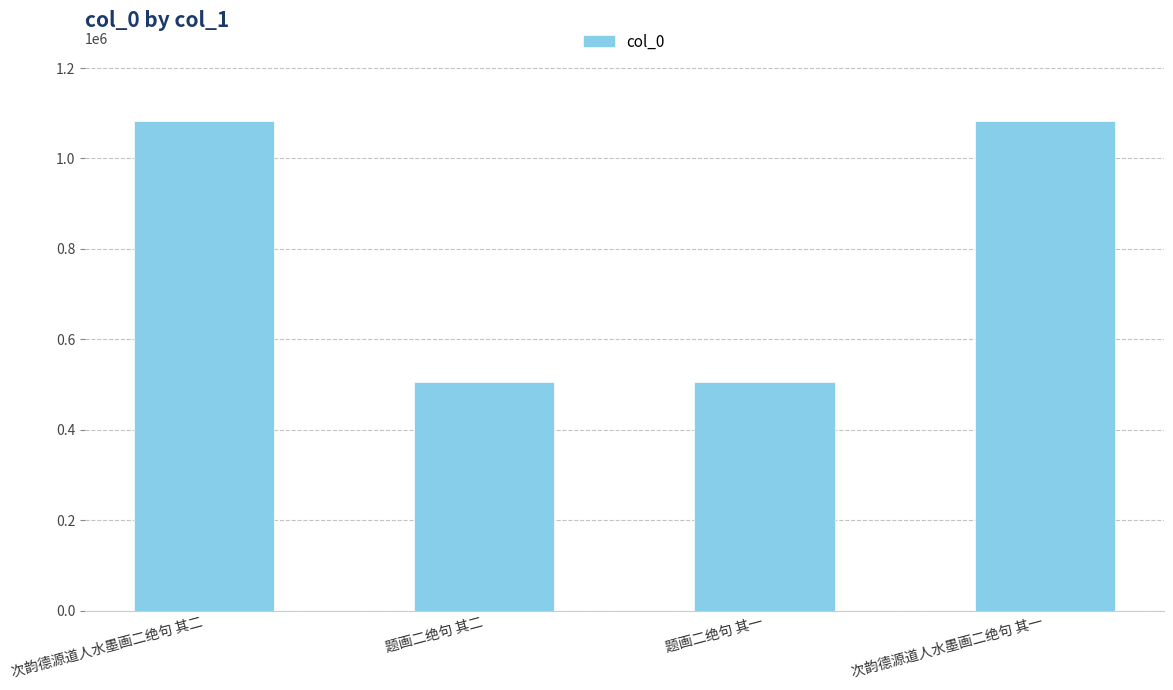

What is the sum of all values?

3176002